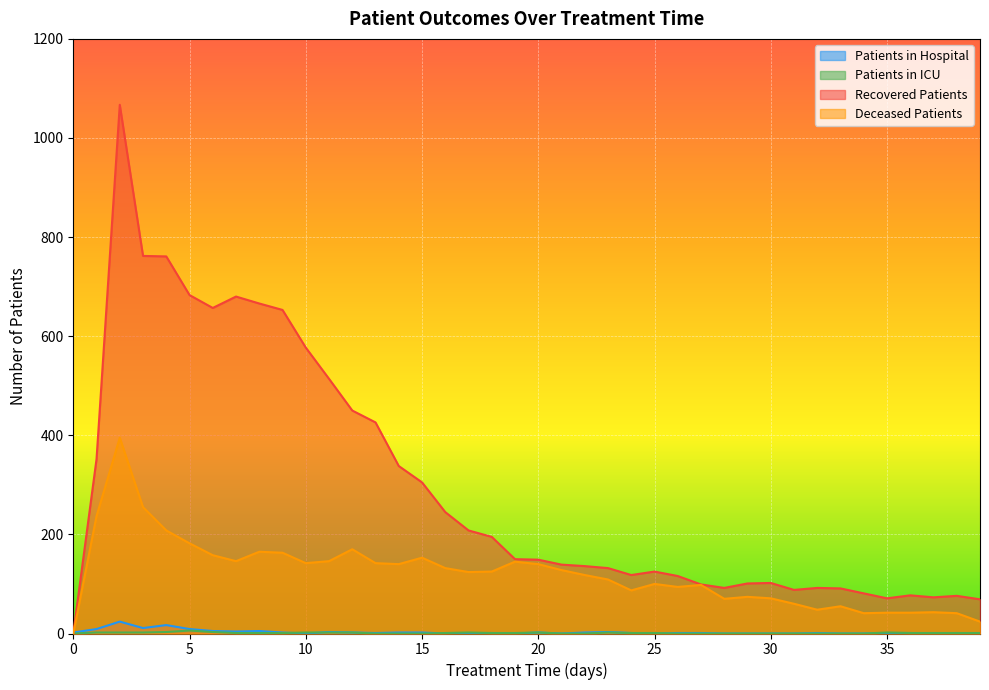

Where does the recovered_patients series first go above 149?

1